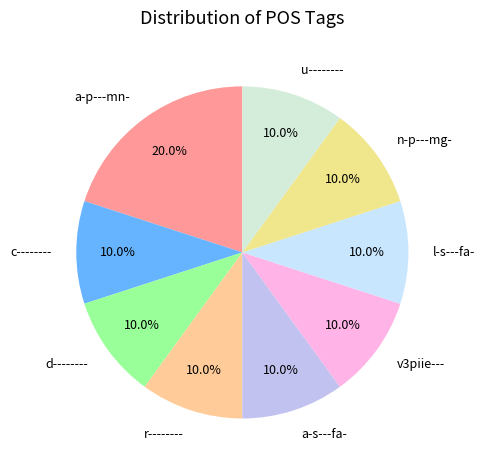

Does c-------- account for over 50% of the chart?

No